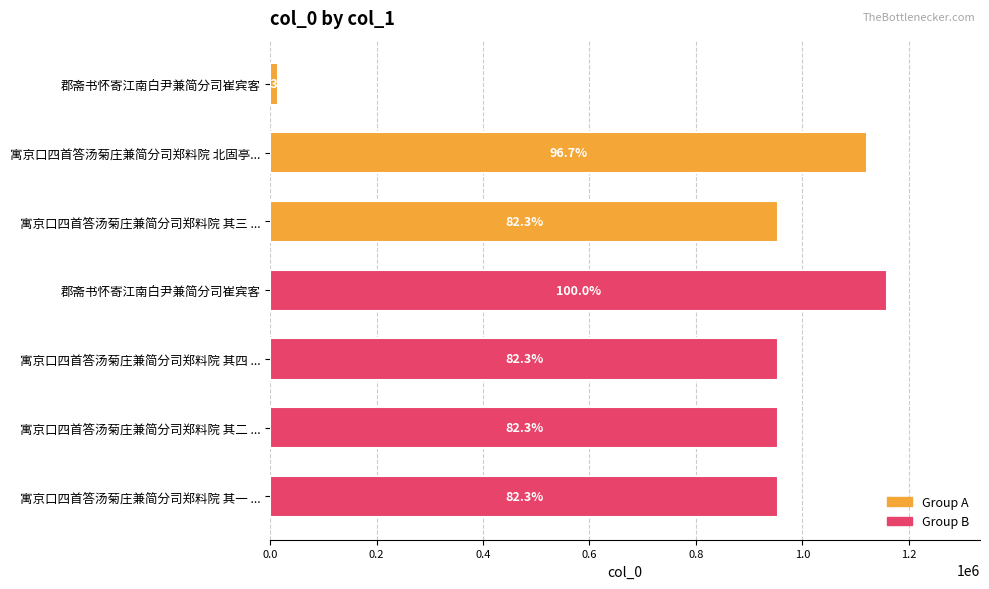

Are the bars horizontal?

Yes